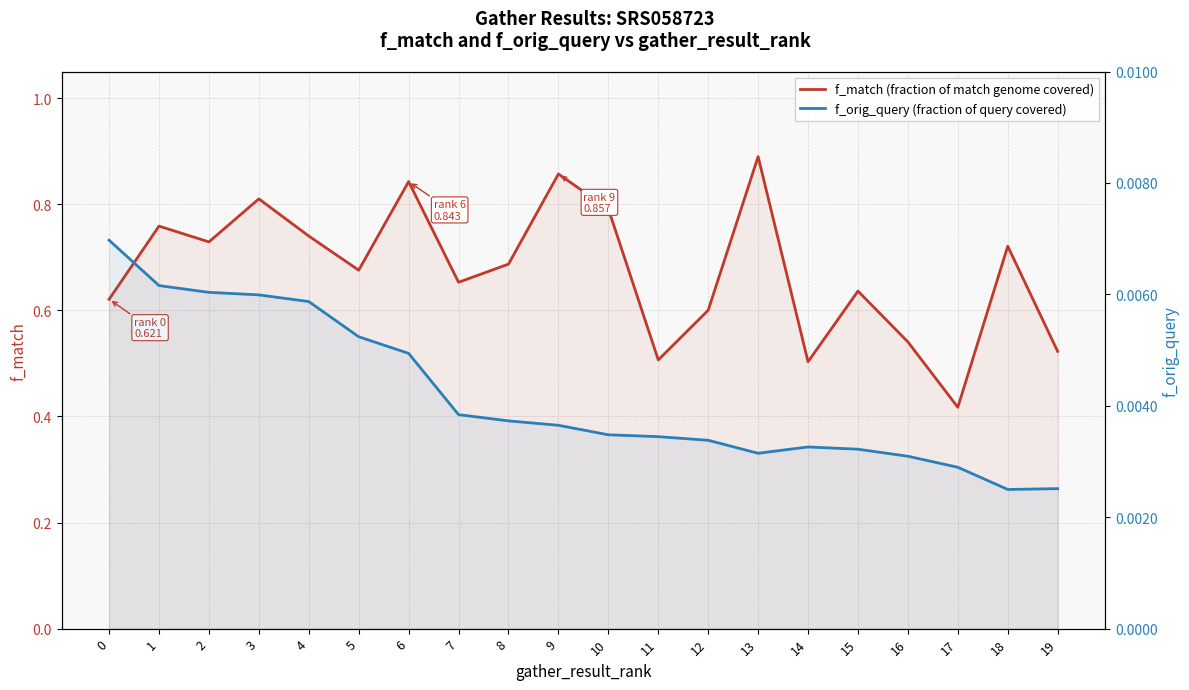

At which category is the sum across all series the highest?

13